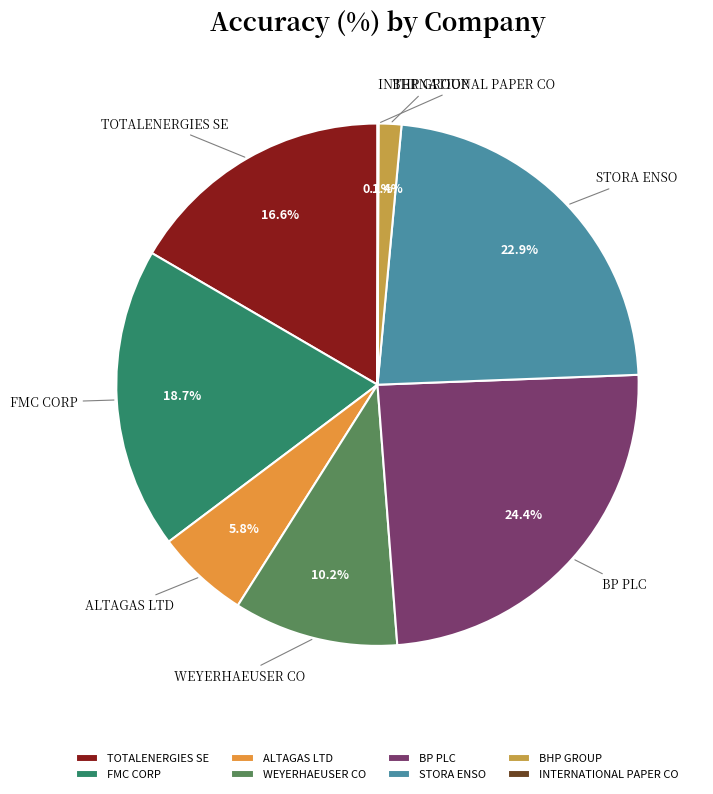

Is there any slice that represents more than half of the pie?

No